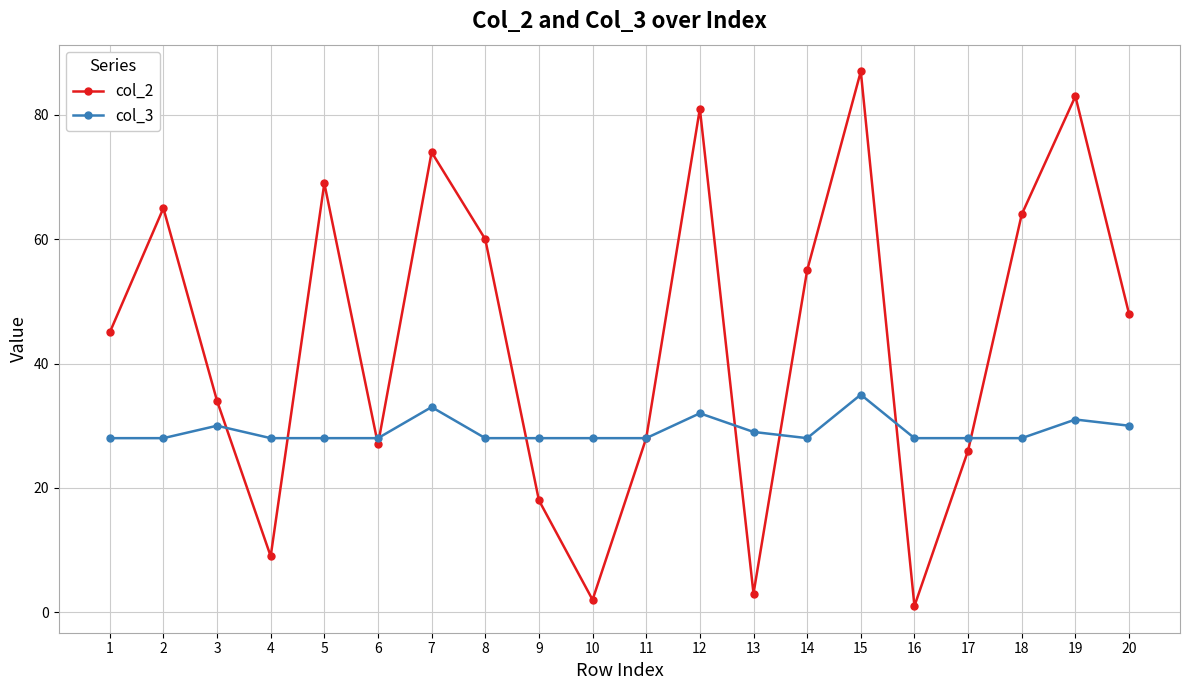

The value of col_2 at 7 is 74. True or false?

True